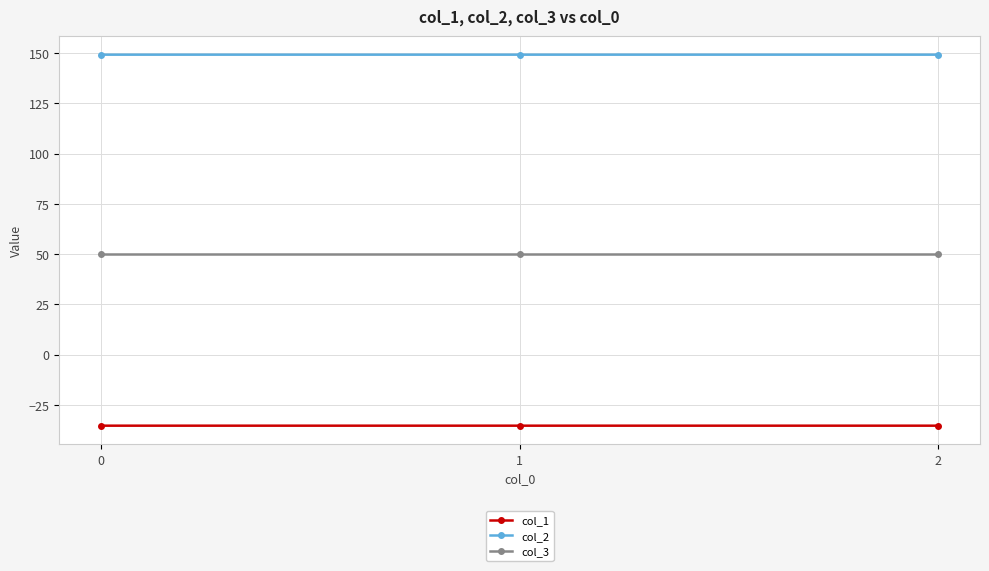

Count the number of categories in the chart.

3